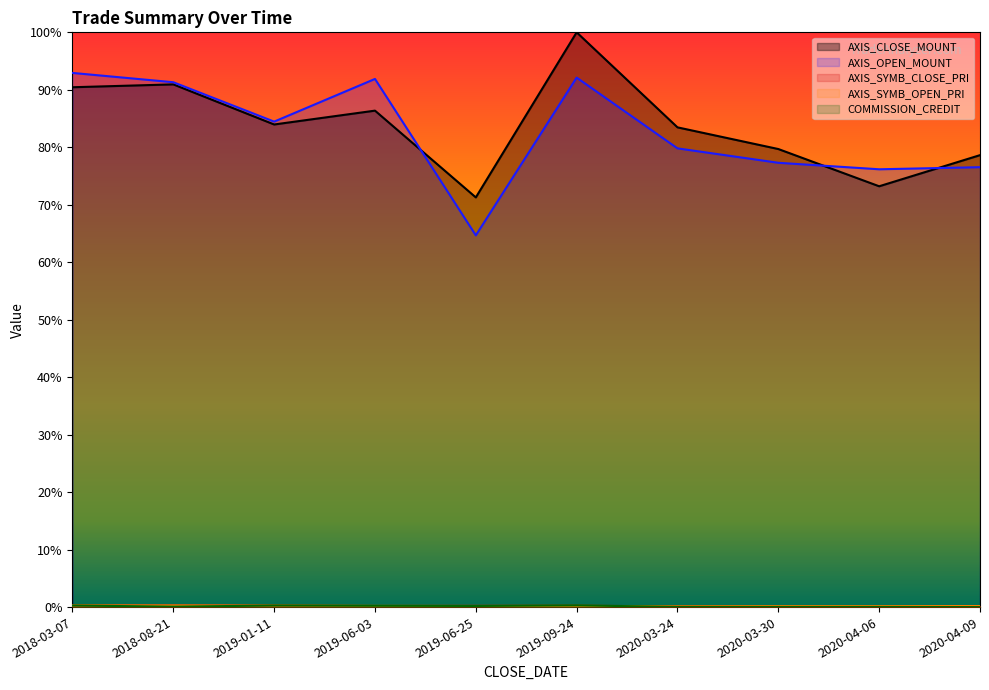

Which series has the widest spread of values?

AXIS_CLOSE_MOUNT